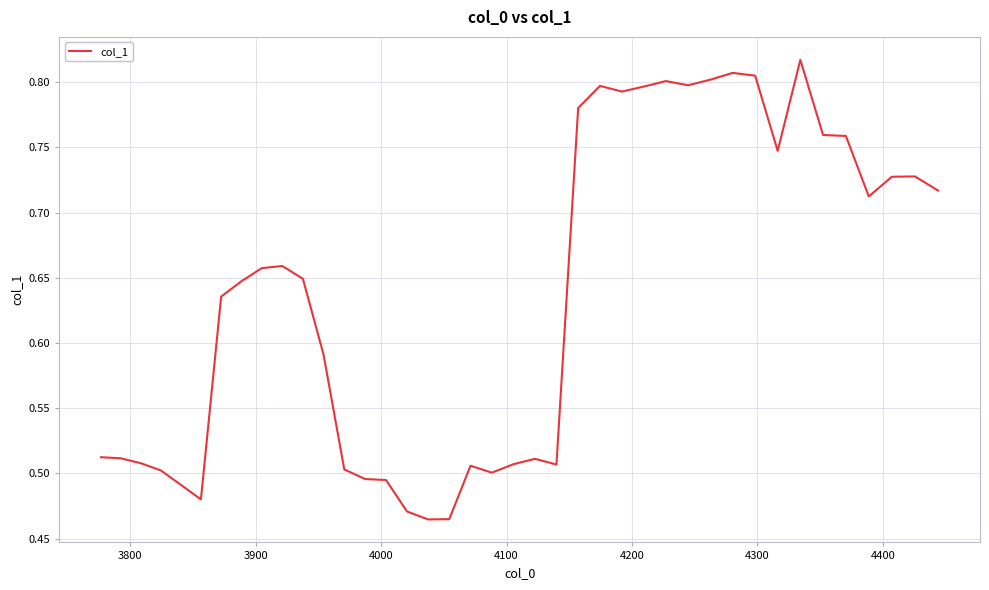

What is the difference between the maximum and minimum values?

0.4